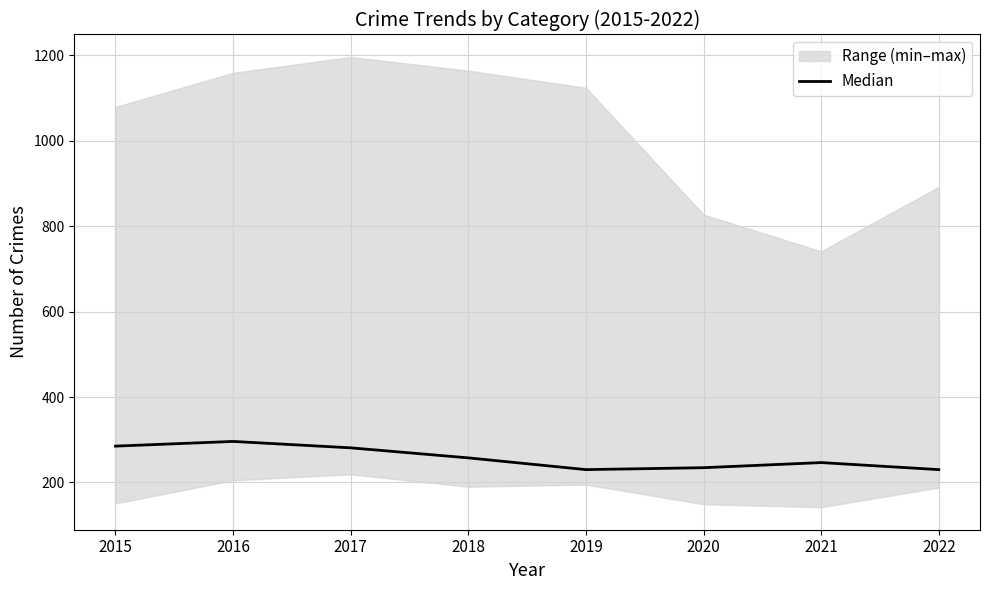

What is the value of the 1st point from the left?

285.0